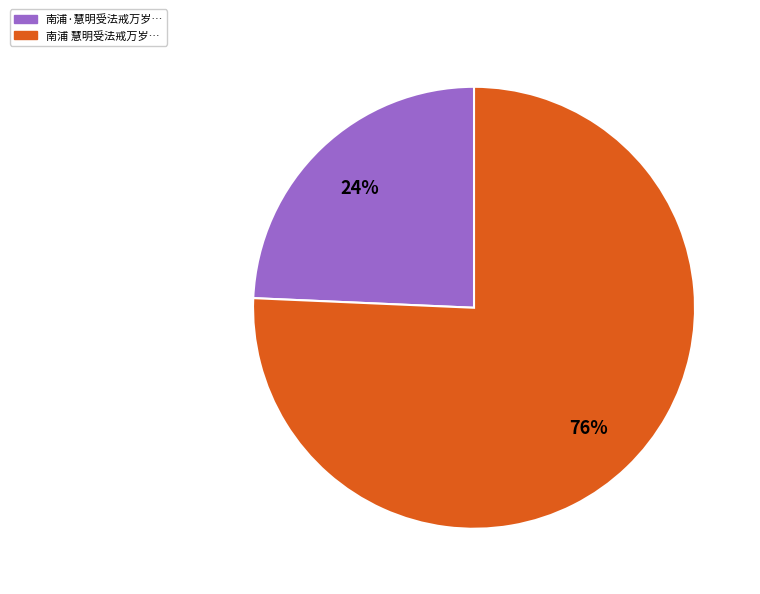

To the nearest percent, what is the average slice percentage?

50%